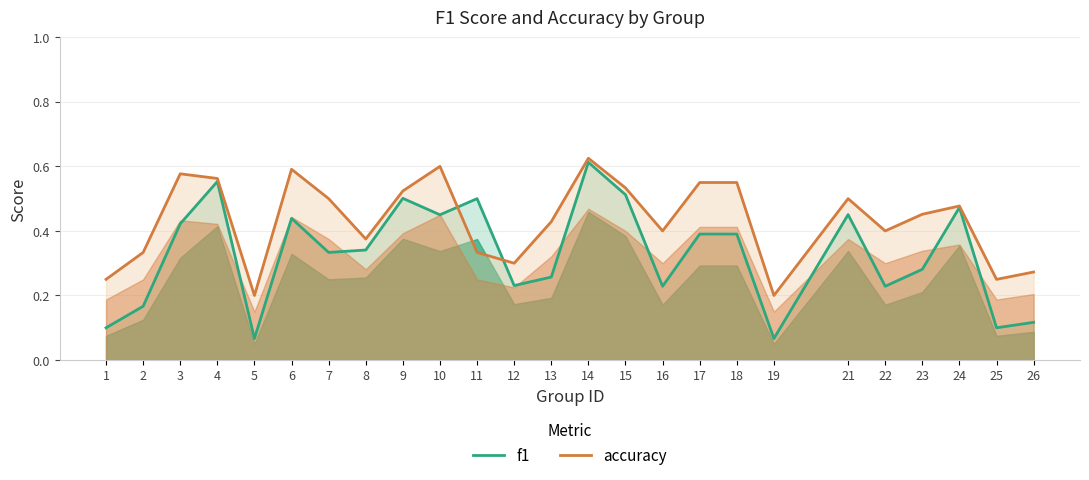

Read the f1 value at 11.

0.5